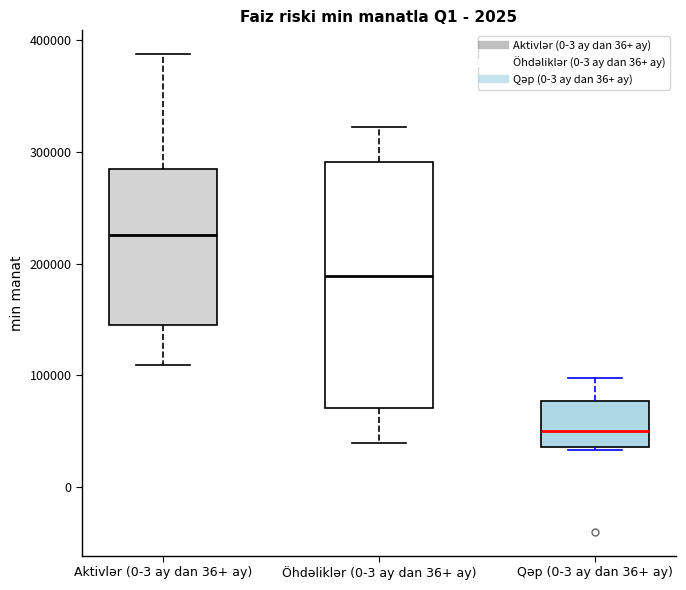

Reading left to right, read every box against the y-axis: the position of its median line, the range the box covers, and the ends of its whiskers. The values are not printed on the chart, so give them approximately, as read against the axis.

Aktivlər (0-3 ay dan 36+ ay): median 230000, box 150000 to 290000, whiskers 110000 to 390000
Öhdəliklər (0-3 ay dan 36+ ay): median 190000, box 70000 to 290000, whiskers 40000 to 320000
Qəp (0-3 ay dan 36+ ay): median 50000, box 40000 to 80000, whiskers 30000 to 100000